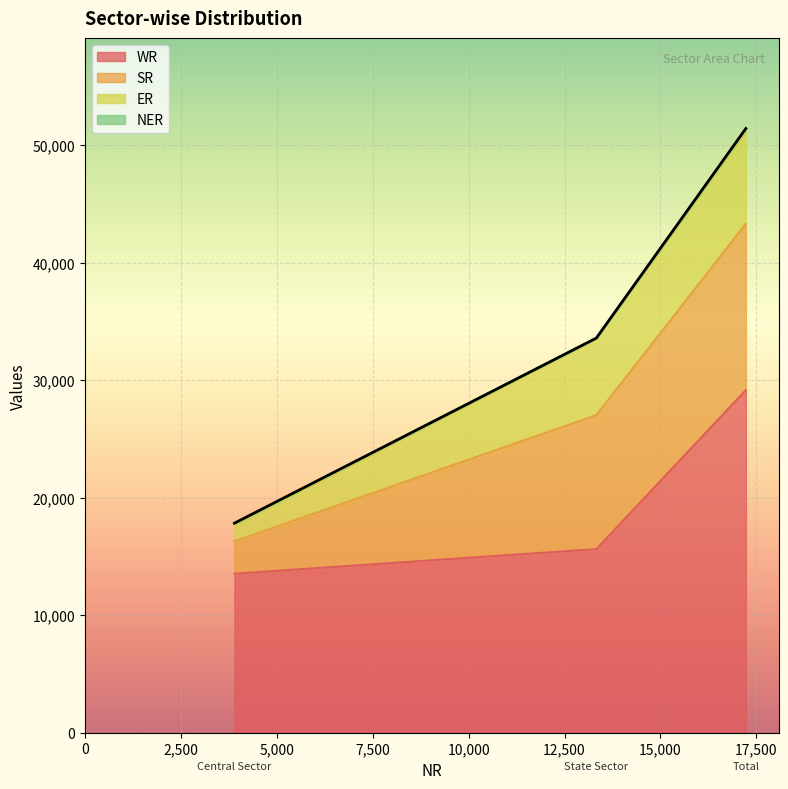

What is the difference between the maximum and minimum values in the SR series?

11402